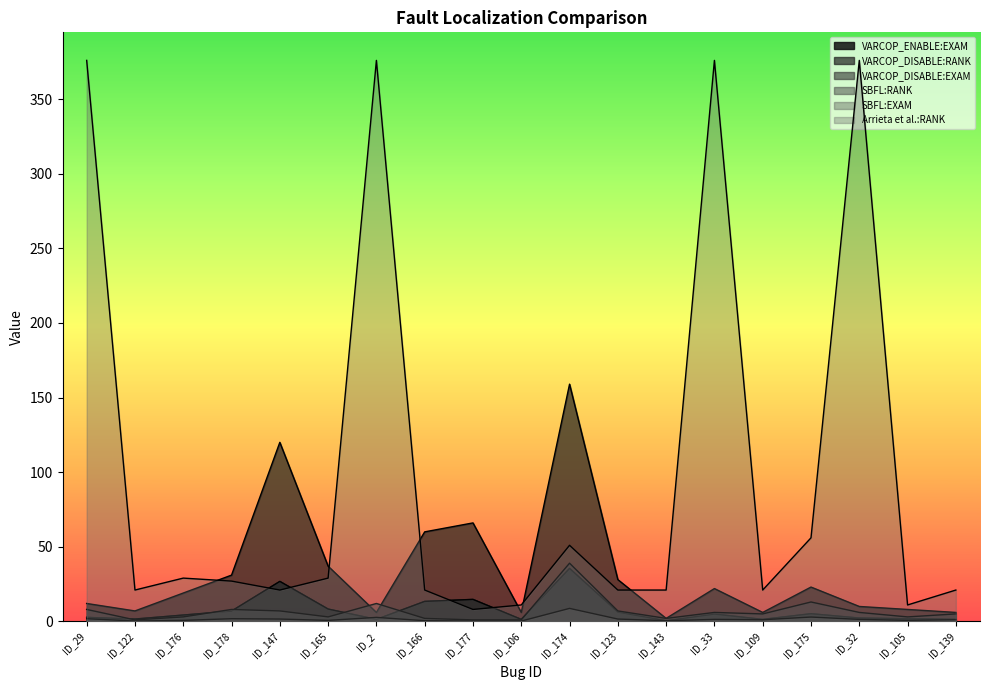

What is the label of the 8th point from the right?

ID_123